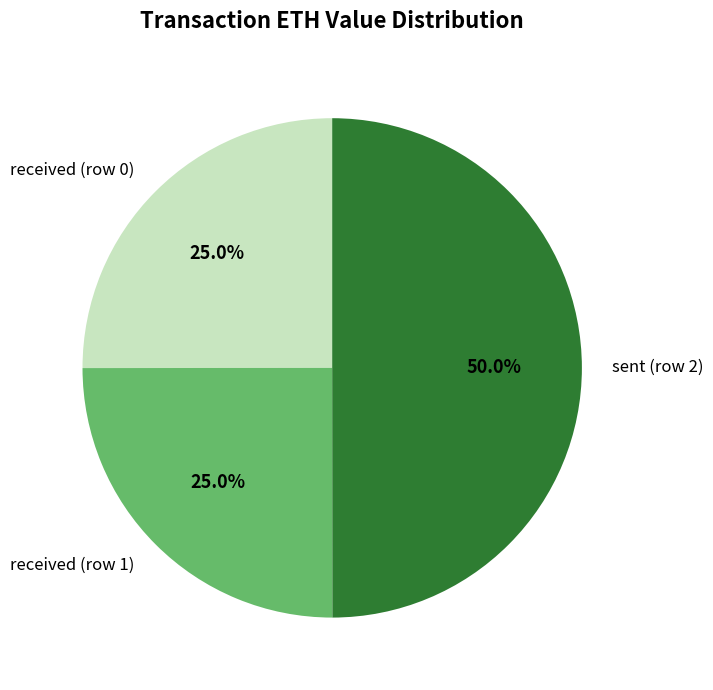

Is received (row 1) the majority of the pie?

No